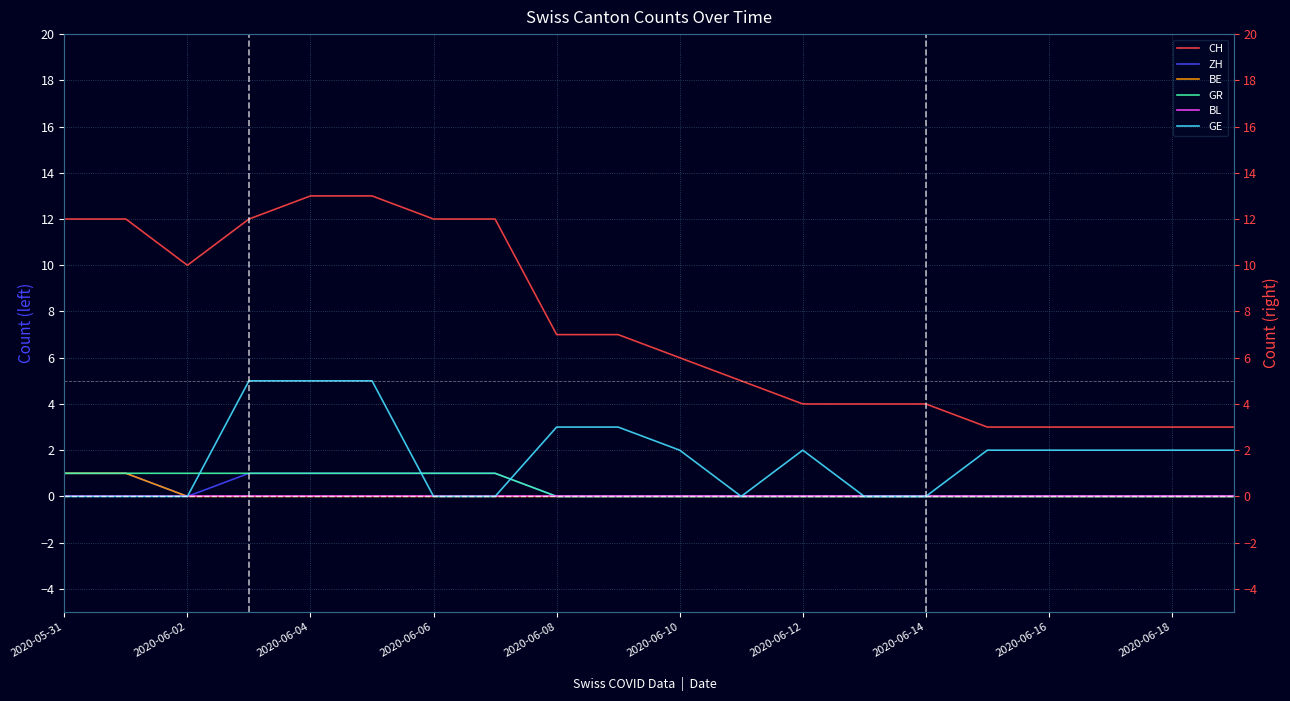

Reading left to right, transcribe all the data shown in this chart.

CH: 12	12	10	12	13	13	12	12	7	7	6	5	4	4	4	3	3	3	3	3
ZH: 1	1	0	1	1	1	1	1	0	0	0	0	0	0	0	0	0	0	0	0
BE: 1	1	0	0	0	0	0	0	0	0	0	0	0	0	0	0	0	0	0	0
GR: 1	1	1	1	1	1	1	1	0	0	0	0	0	0	0	0	0	0	0	0
BL: 0	0	0	0	0	0	0	0	0	0	0	0	0	0	0	0	0	0	0	0
GE: 0	0	0	5	5	5	0	0	3	3	2	0	2	0	0	2	2	2	2	2